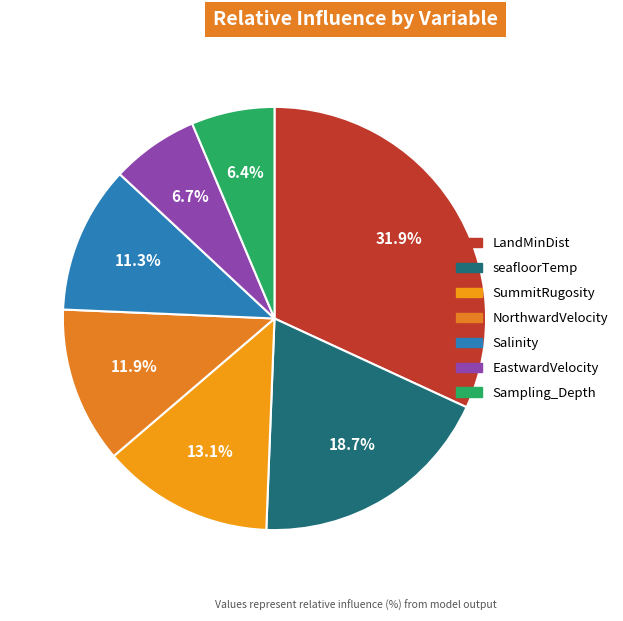

To the nearest percent, what is the average slice percentage?

14%